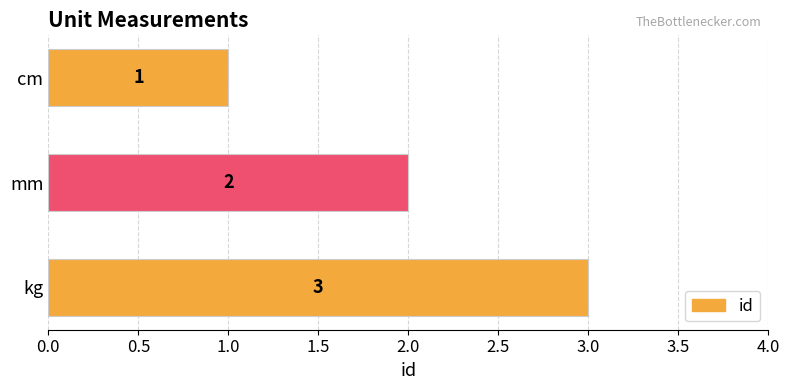

At which label is the value closest to 2?

mm